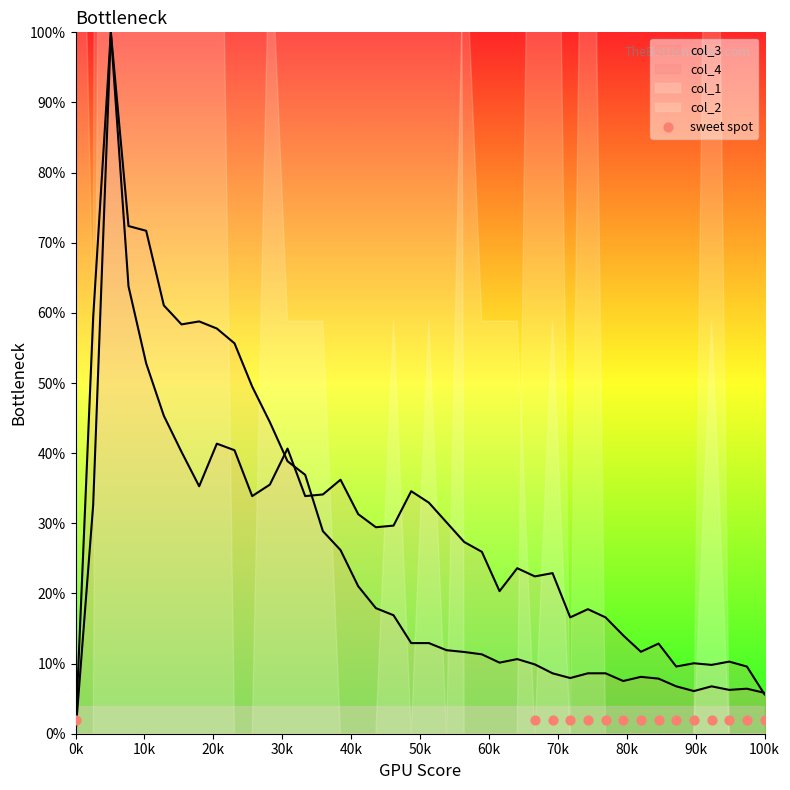

Which series contains the lowest Y value?

col_3